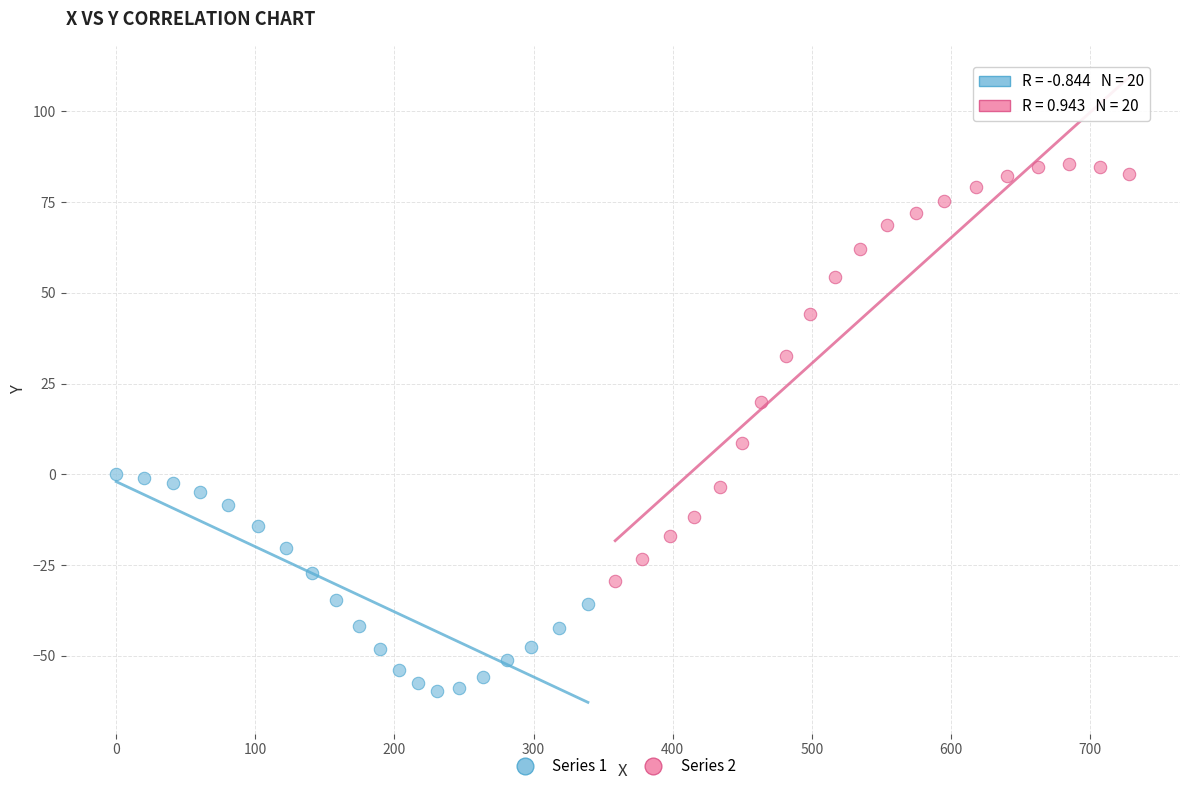

Which series has the largest Y range (max minus min)?

Series 2